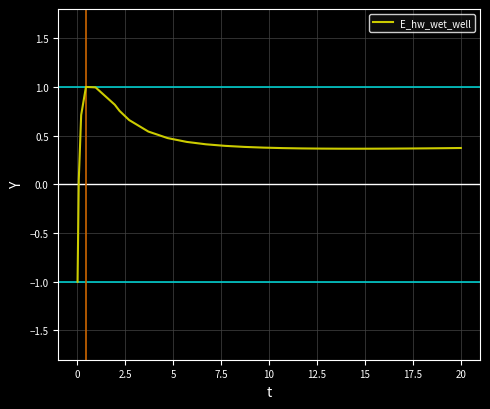

What is the smallest value displayed?

-1.0